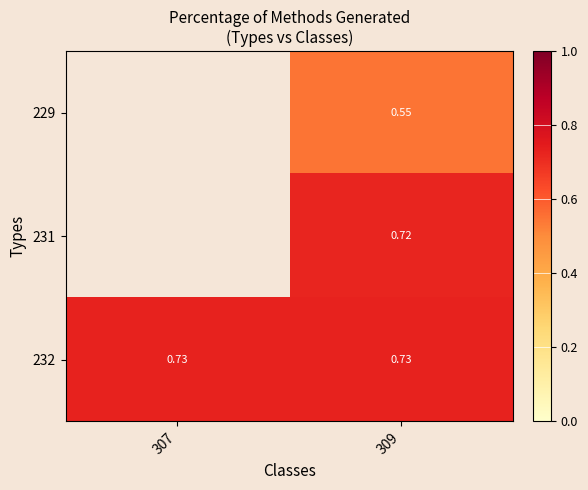

Is the value of 232 at 309 greater than the value of 229 at 307?

No